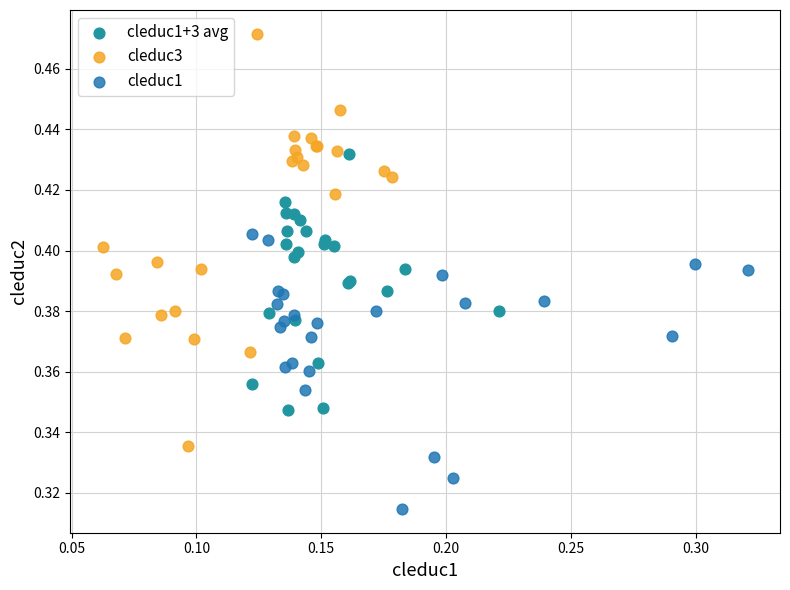

Which series reaches the maximum Y coordinate?

cleduc3